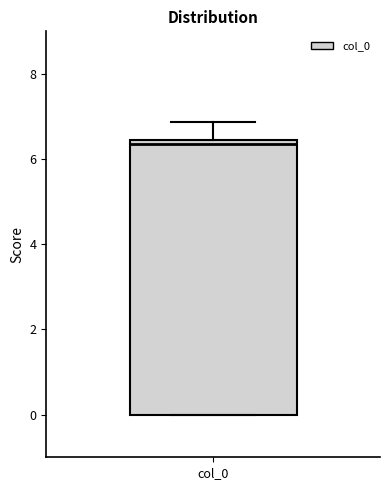

Transcribe this box plot: give where the median line is, the range the box spans, and where the two whiskers end, as read against the y-axis. The values are not printed on the chart, so give them approximately, as read against the axis.

median 6.4 (just below the box's upper edge), box 0.0 to 6.4, whiskers 0.0 to 6.8